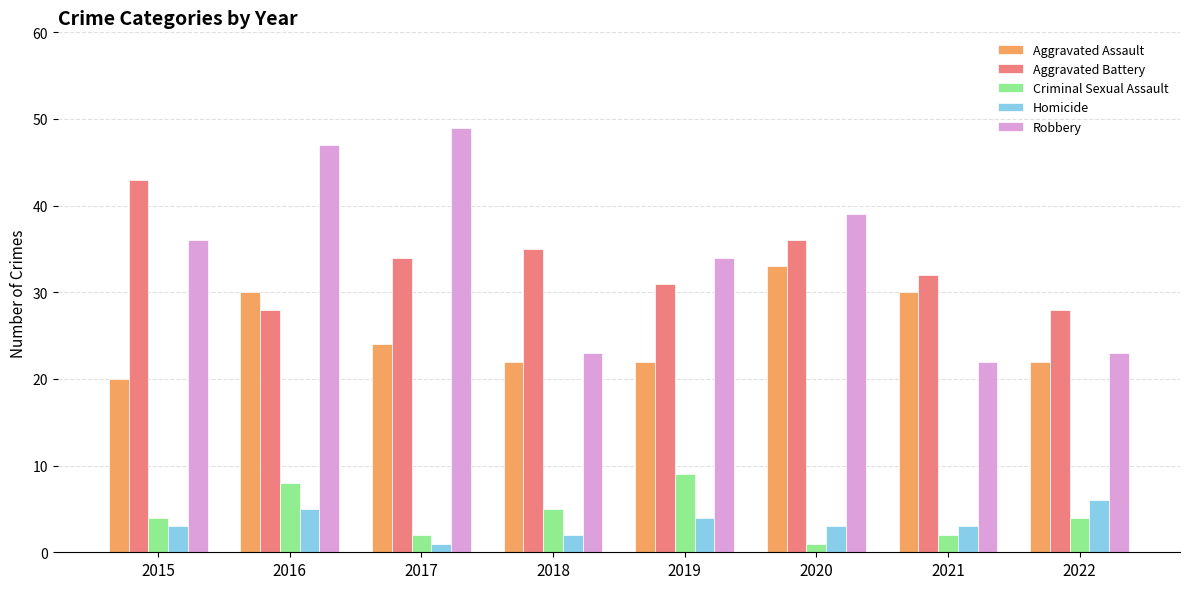

At which category is the sum across all series the highest?

2016